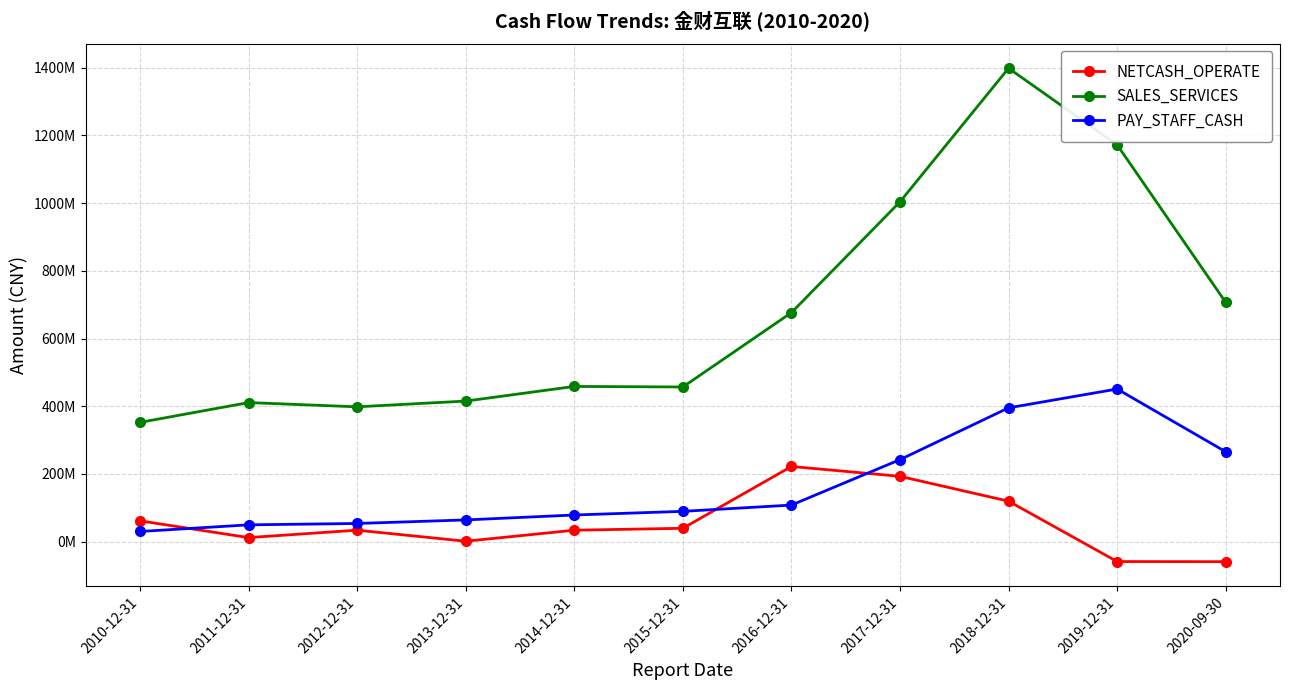

Is the value of PAY_STAFF_CASH at 2019-12-31 greater than the value of NETCASH_OPERATE at 2012-12-31?

Yes